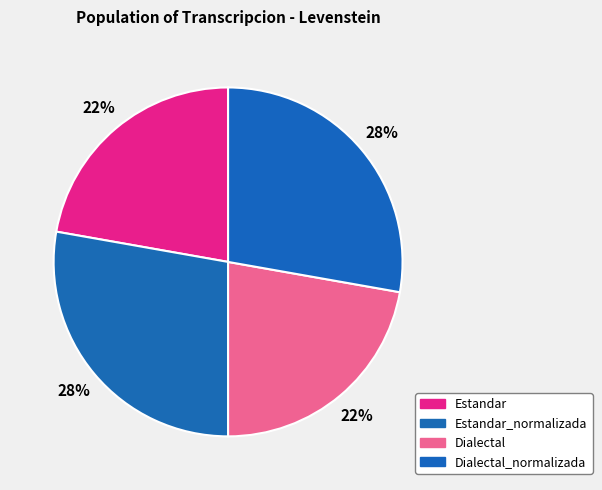

Rank the categories by value from lowest to highest.

Estandar, Dialectal, Estandar_normalizada, Dialectal_normalizada